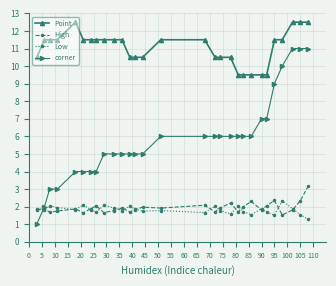

What is the difference between the maximum and minimum values in the corner series?

10.0